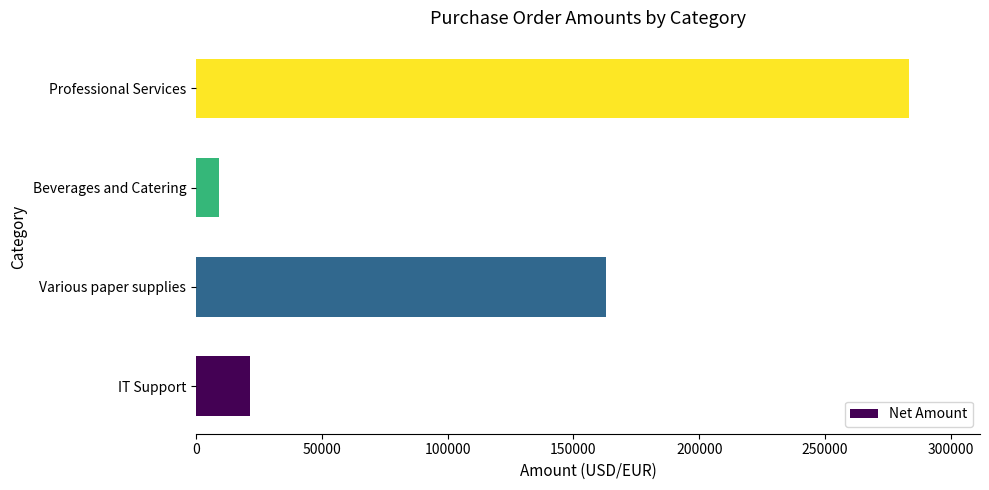

Does the chart contain any negative values?

No